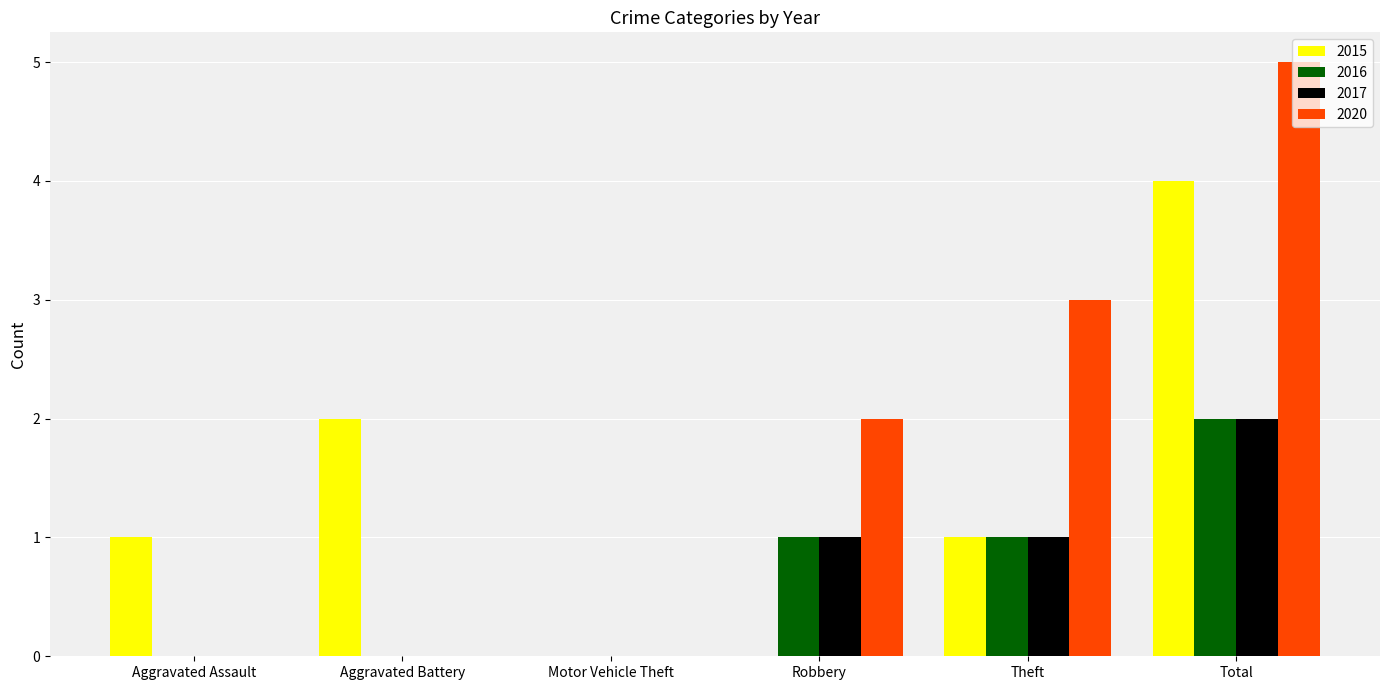

Does the chart contain stacked bars?

No